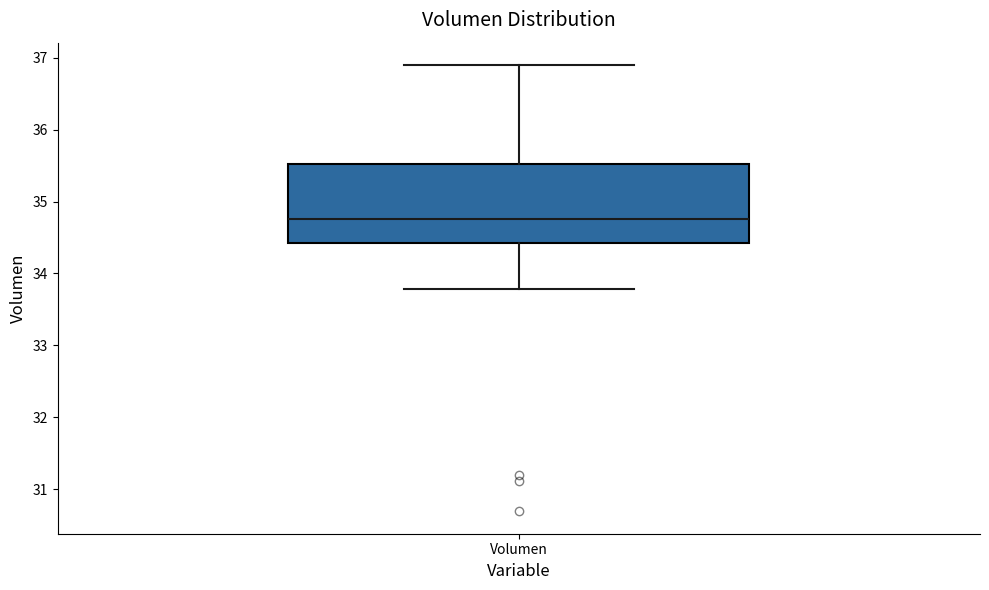

Read this box plot against the y-axis: the position of the median line, the range covered by the box, and the ends of both whiskers. The values are not printed on the chart, so give them approximately, as read against the axis.

median 34.8, box 34.4 to 35.5, whiskers 33.8 to 36.9